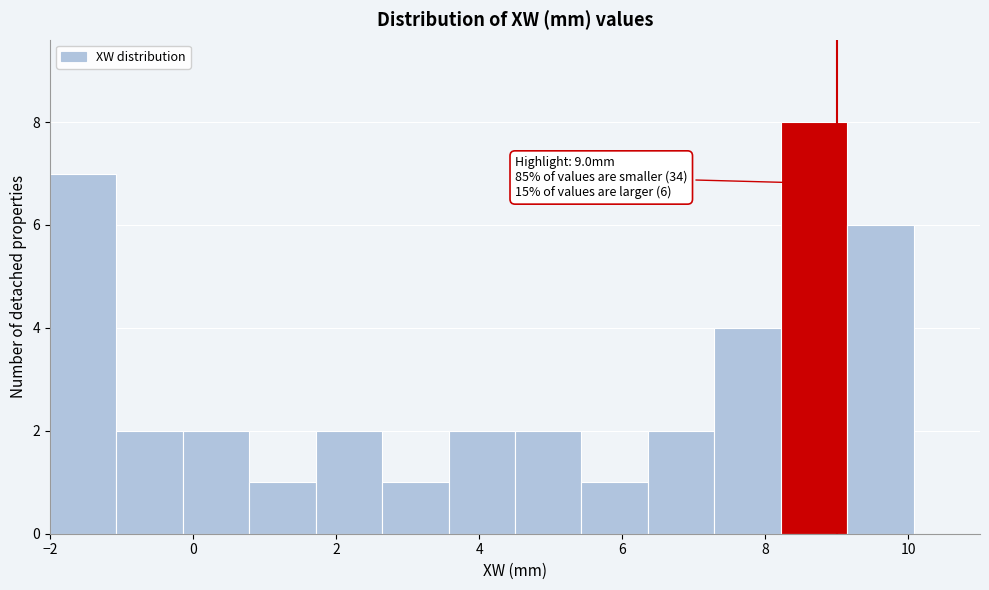

Which range on the x-axis has the tallest bar?

8.2 to 9.2